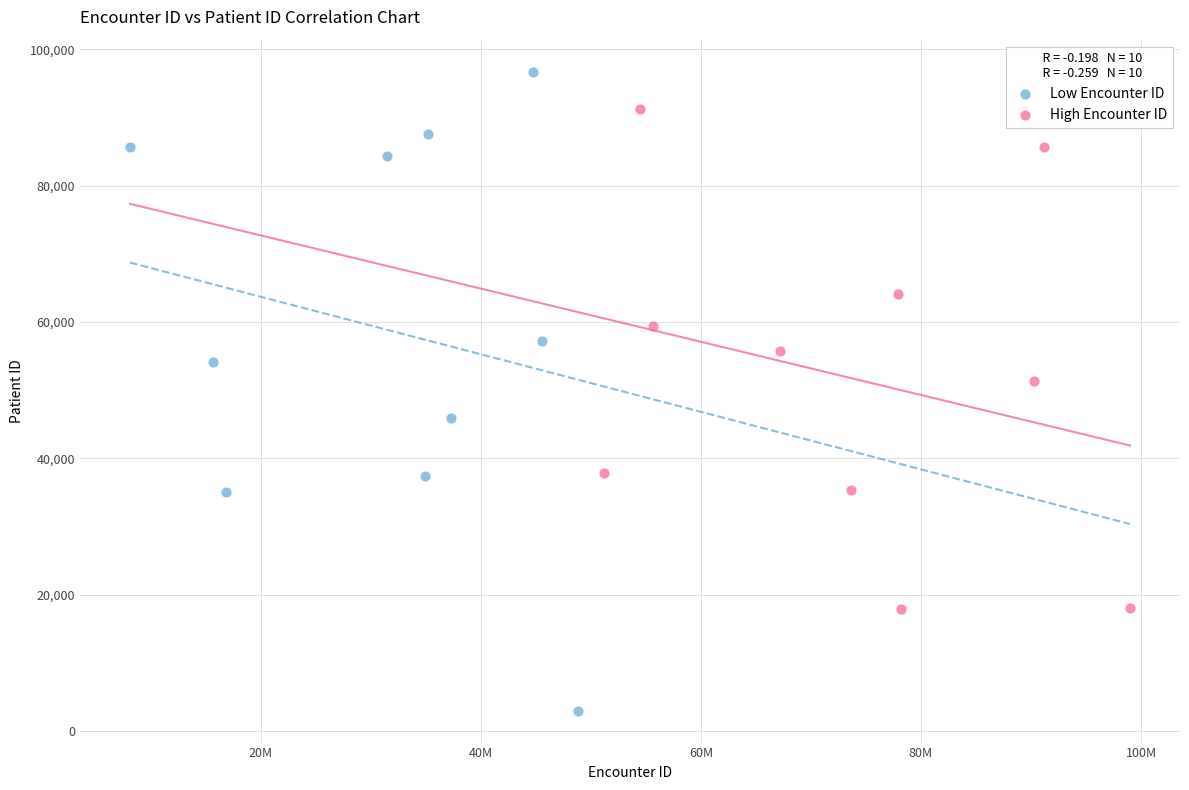

Which series contains the lowest Y value?

Low Encounter ID